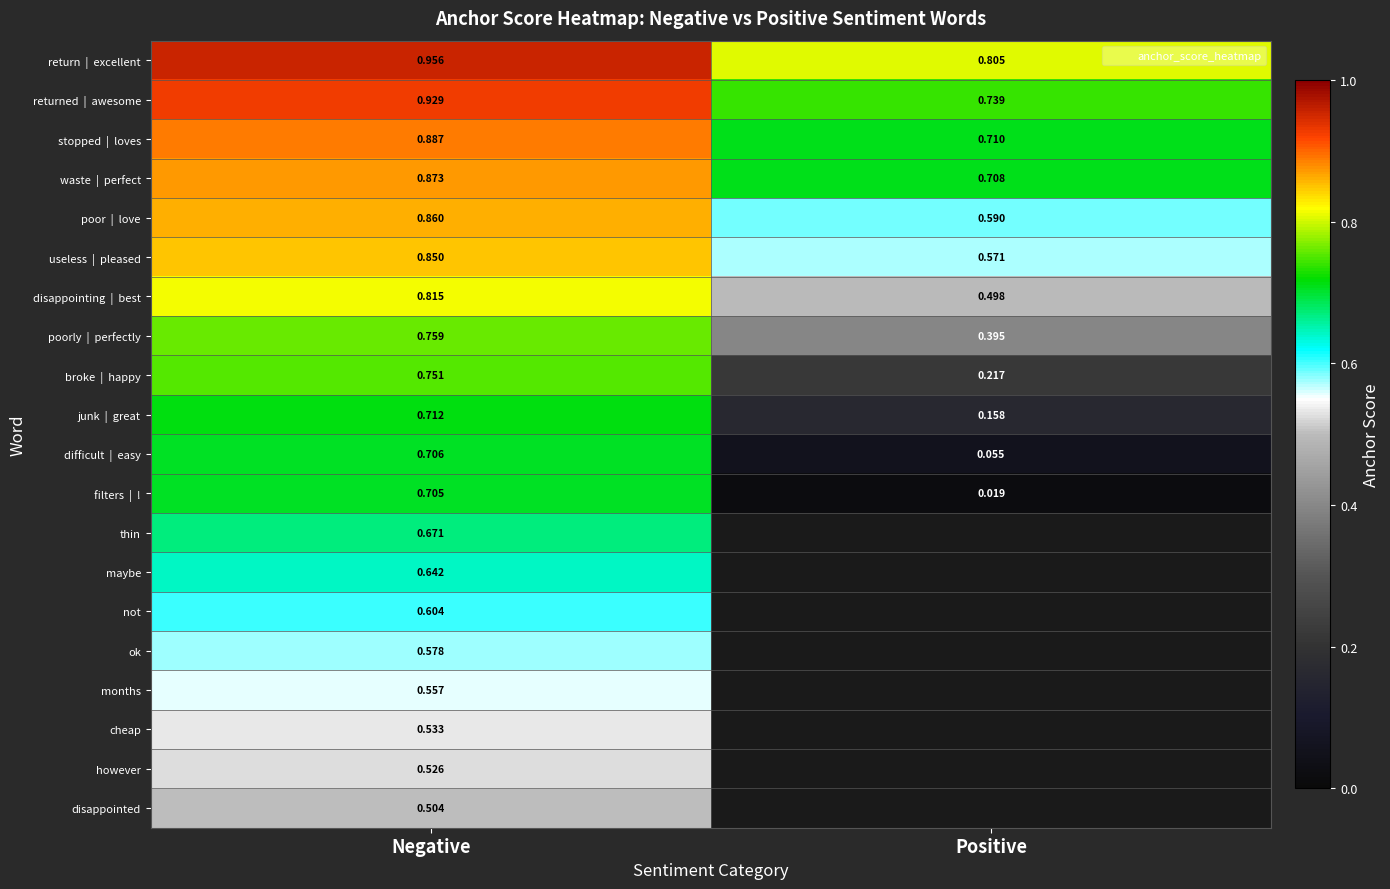

Read the return | excellent value at Positive.

0.8